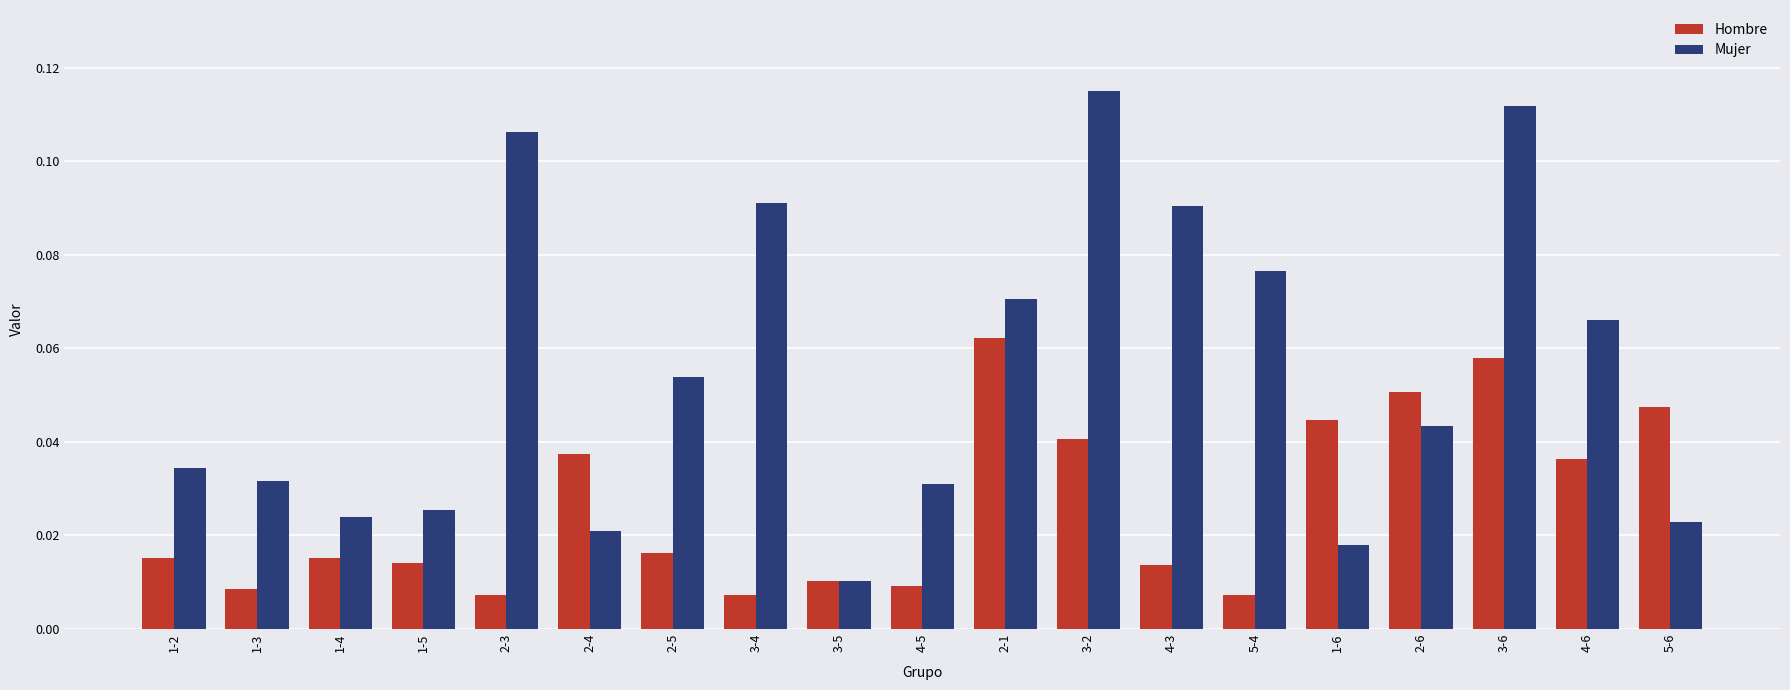

What is the label of the 8th bar from the left?

3-4